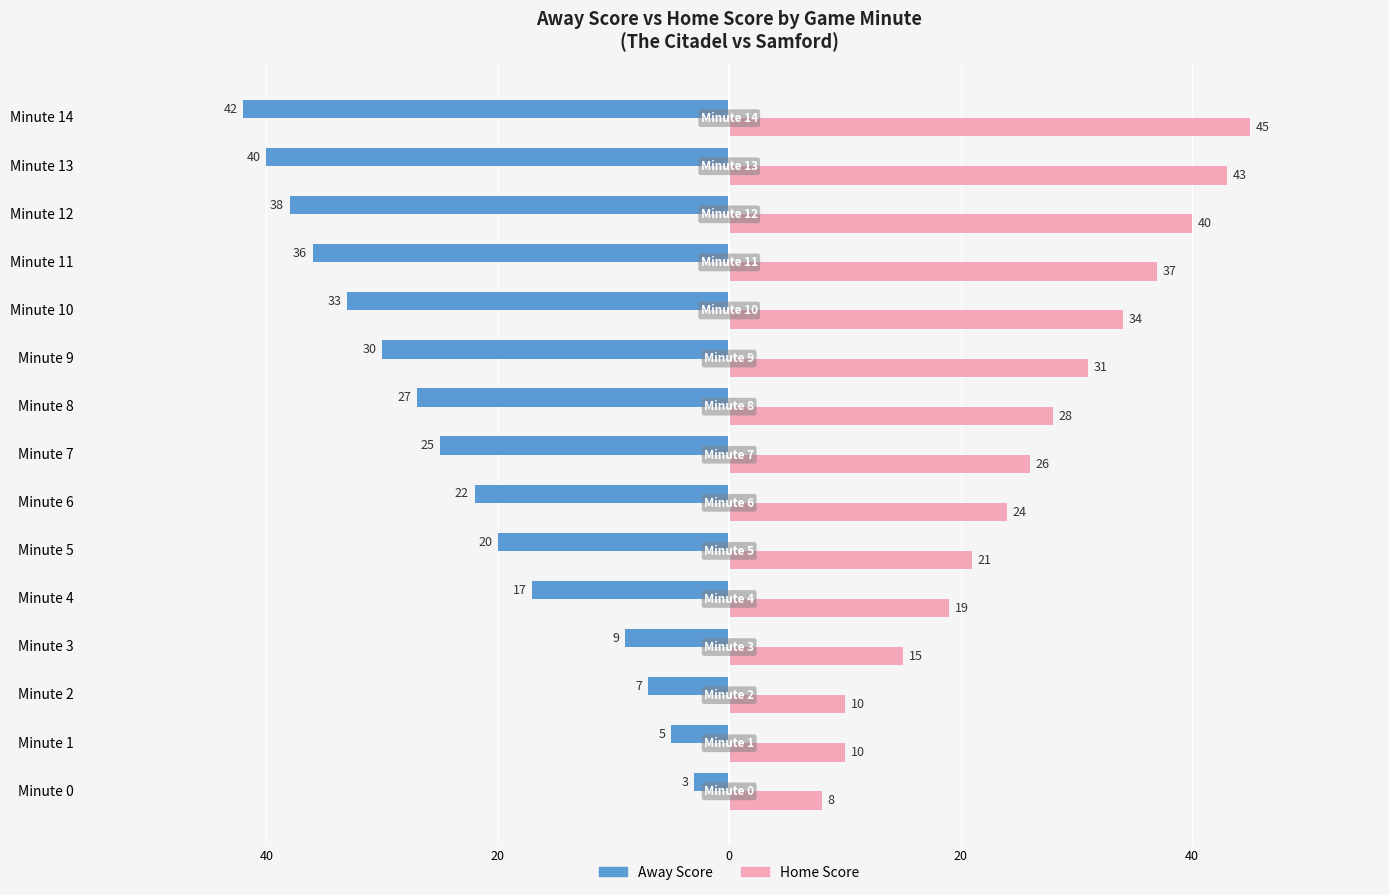

Where is Home Score nearest to the value 26?

Minute 7